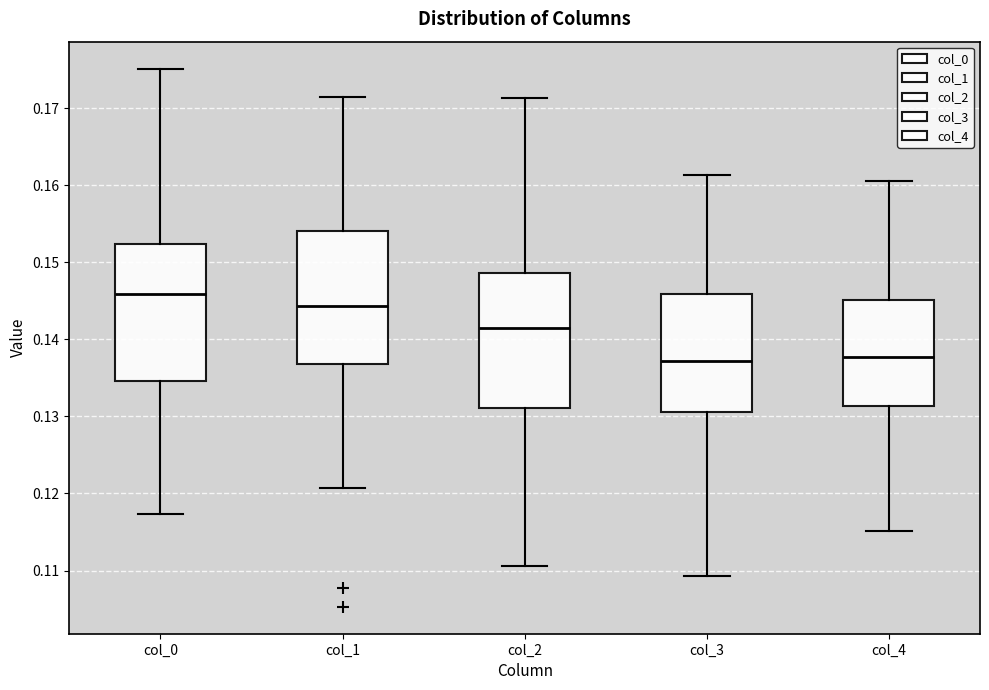

Reading left to right, transcribe this box plot: for each box, give where its median line is, the range the box spans, and where its two whiskers end, as read against the y-axis. The values are not printed on the chart, so give them approximately, as read against the axis.

col_0: median 0.146, box 0.135 to 0.152, whiskers 0.117 to 0.175
col_1: median 0.144, box 0.137 to 0.154, whiskers 0.121 to 0.171
col_2: median 0.141, box 0.131 to 0.149, whiskers 0.111 to 0.171
col_3: median 0.137, box 0.131 to 0.146, whiskers 0.109 to 0.161
col_4: median 0.138, box 0.131 to 0.145, whiskers 0.115 to 0.161